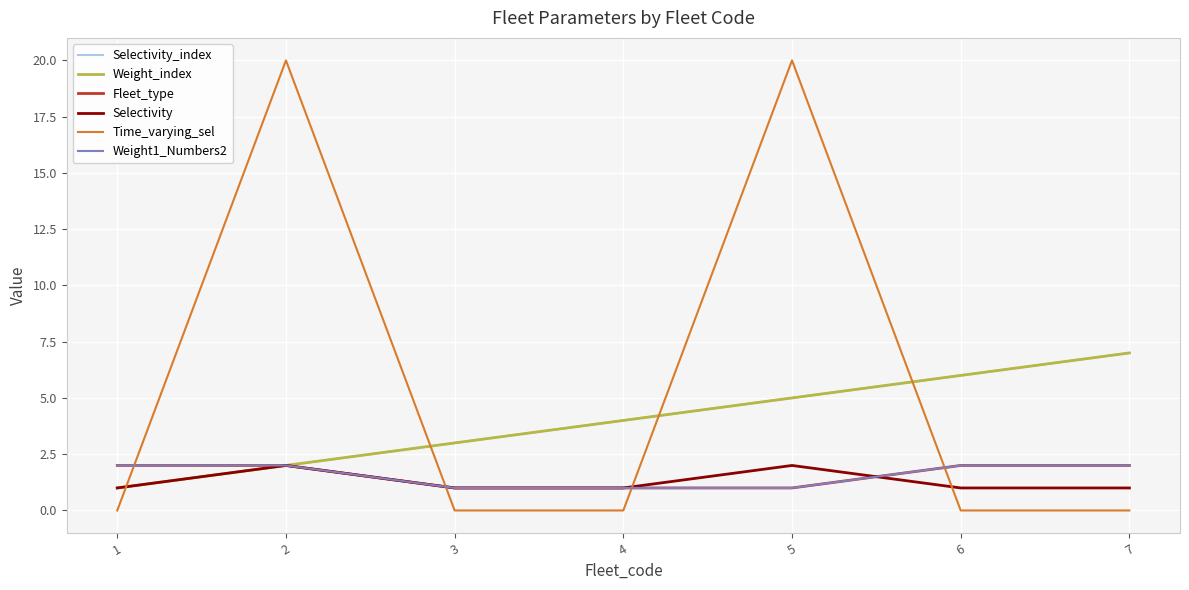

Is this an area chart (filled region under the line)?

No